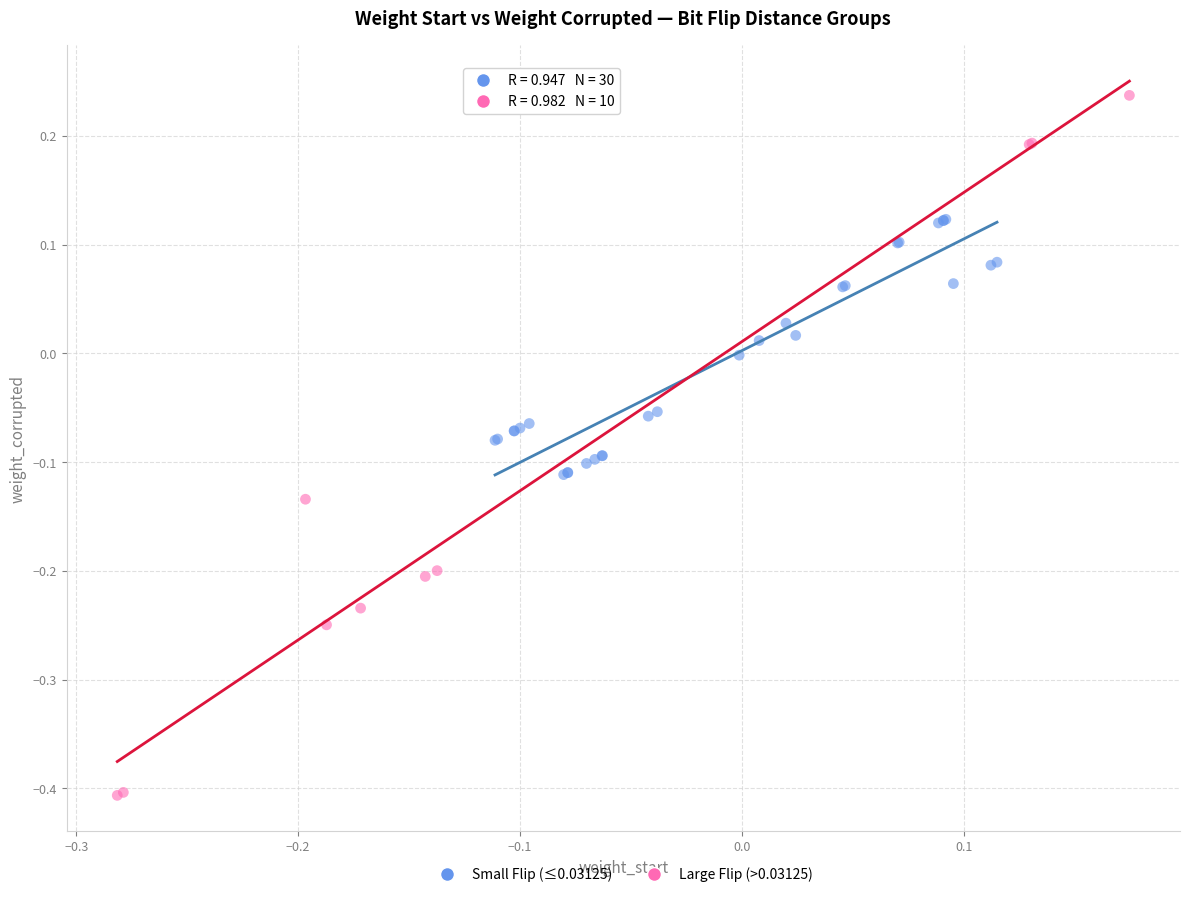

Which series reaches the maximum Y coordinate?

Large Flip (>0.03125)